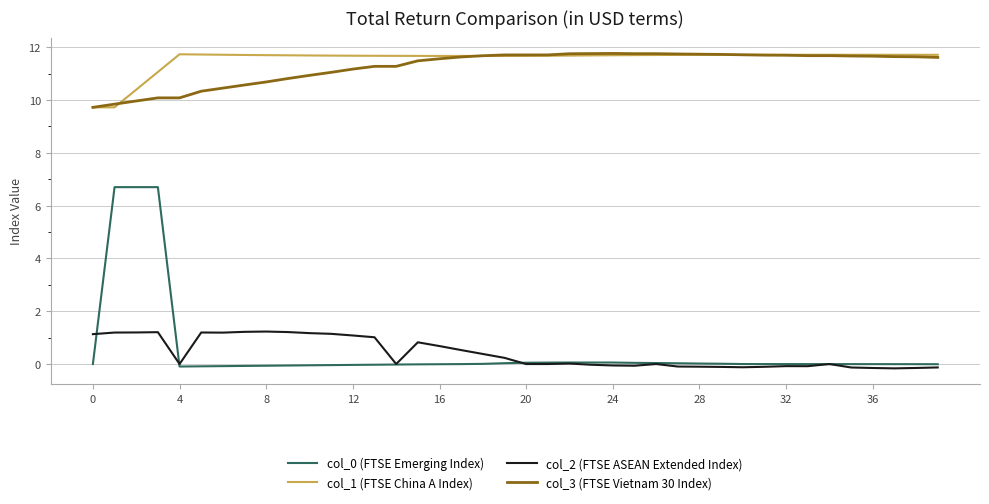

What is the minimum value for col_3 (FTSE Vietnam 30 Index)?

9.7